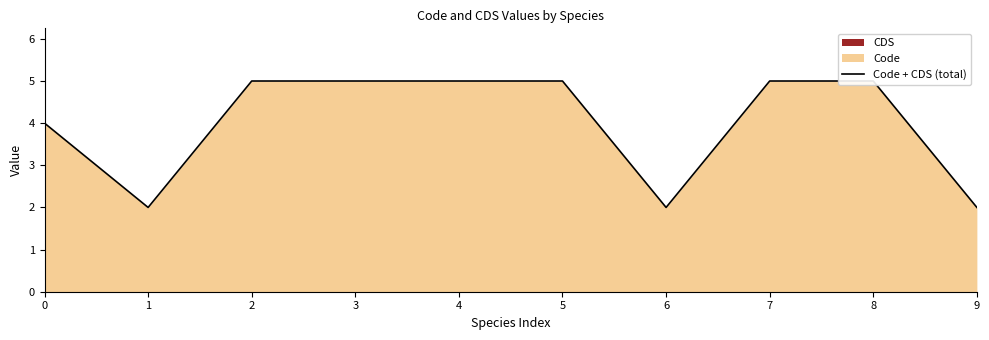

Where is the first local minimum?

1